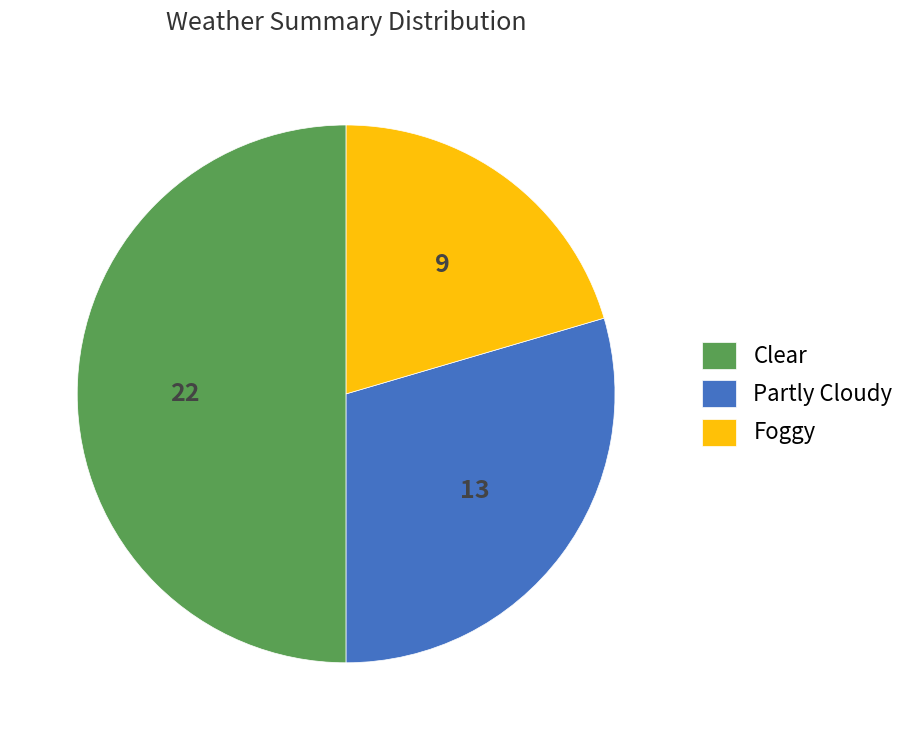

Is Foggy the majority of the pie?

No